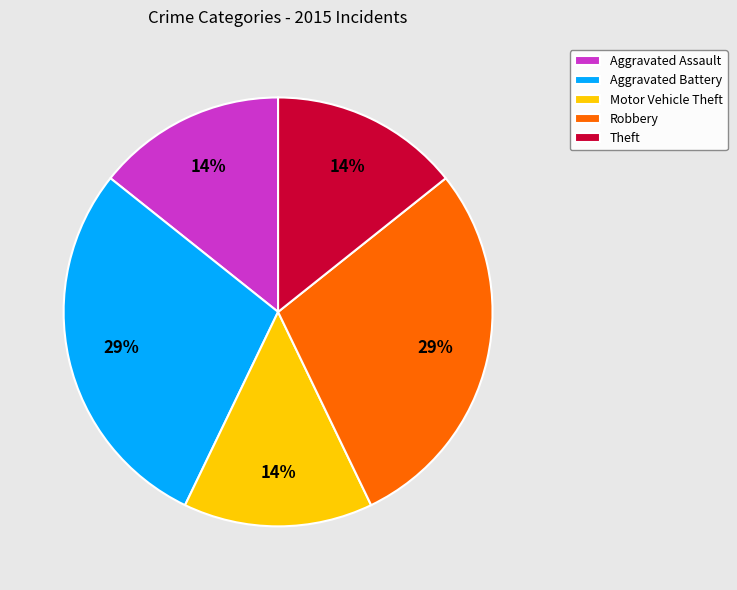

Do Robbery and Theft together represent more than half of the pie?

No